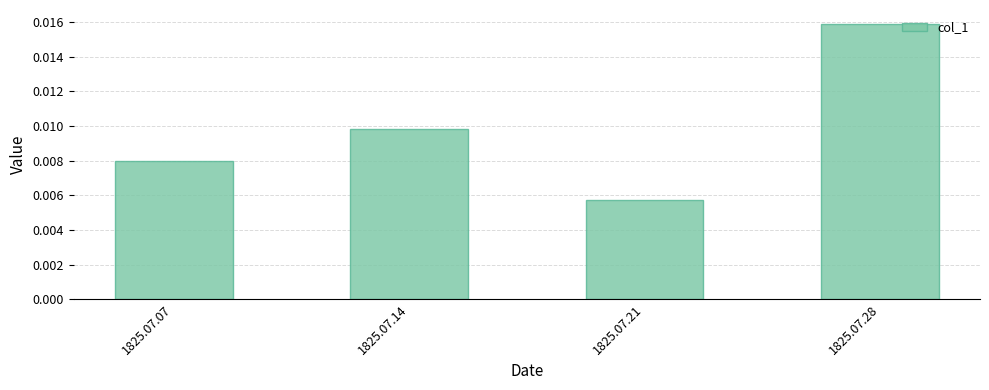

How many series are shown in this chart?

1